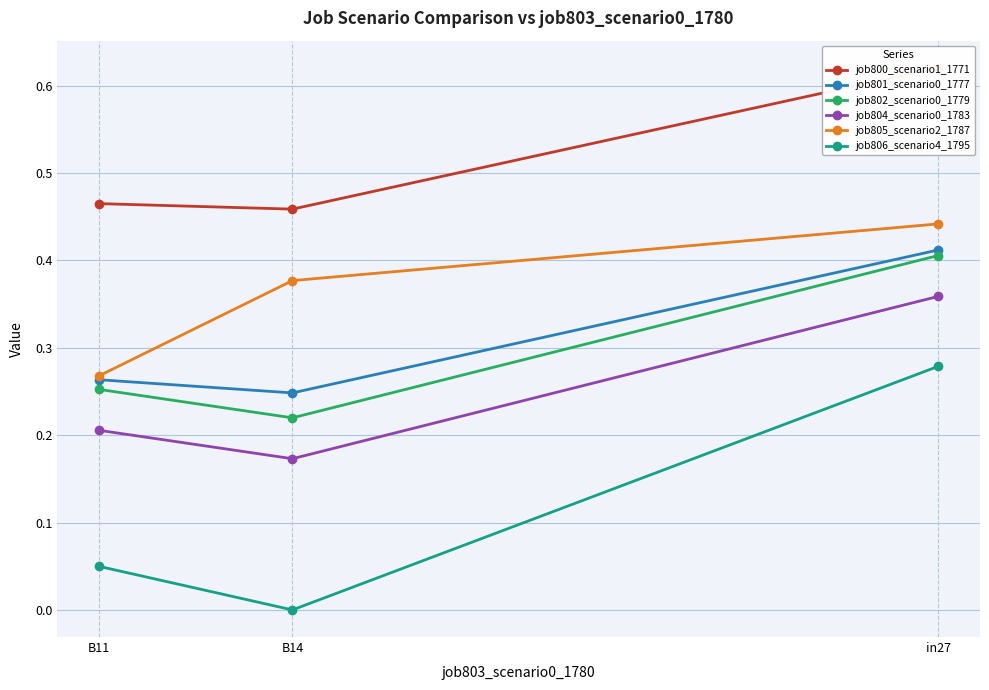

Which series has the largest range (max minus min)?

job806_scenario4_1795